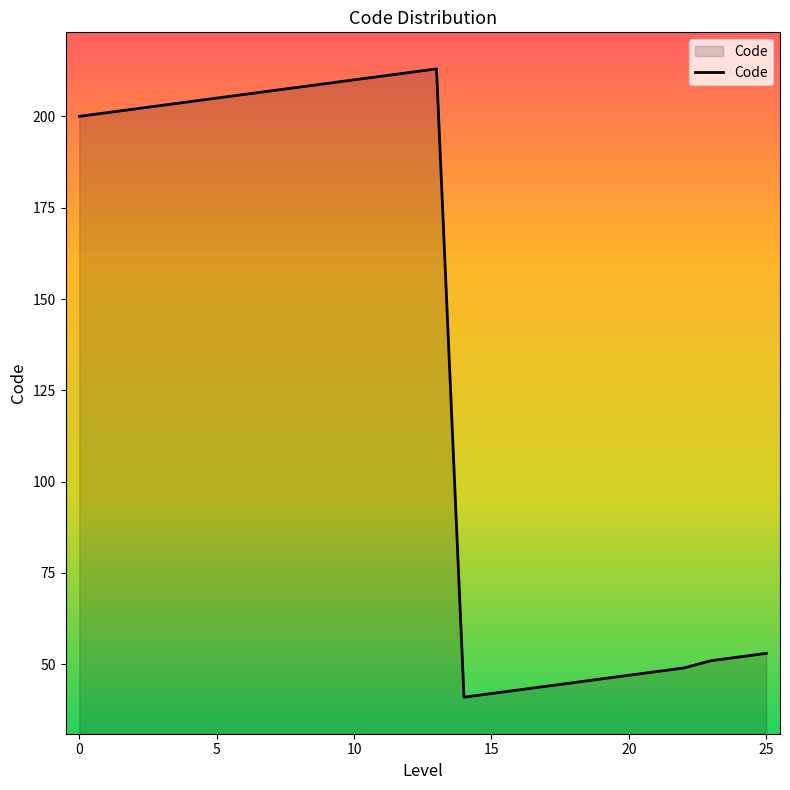

What is the greatest value displayed?

213